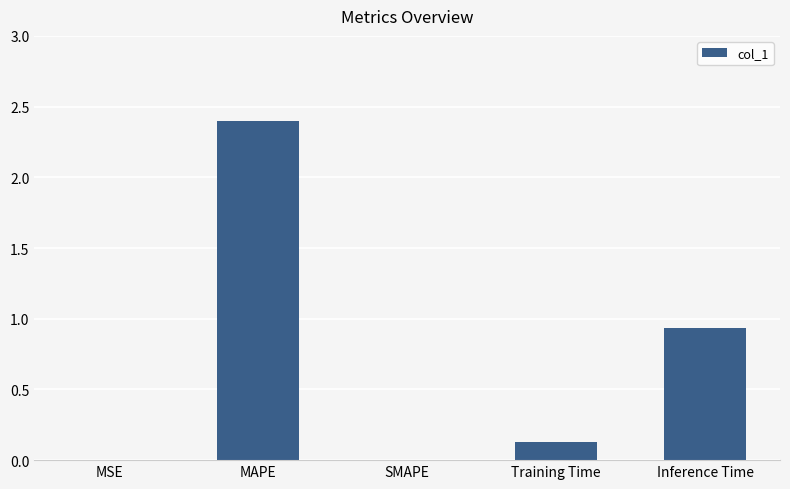

Where is the data nearest to the value 1?

Inference Time